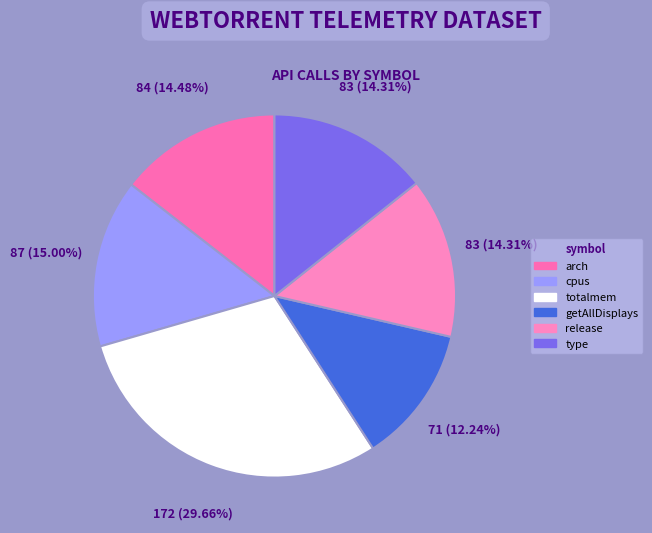

Combined, do arch and totalmem account for over 50%?

No